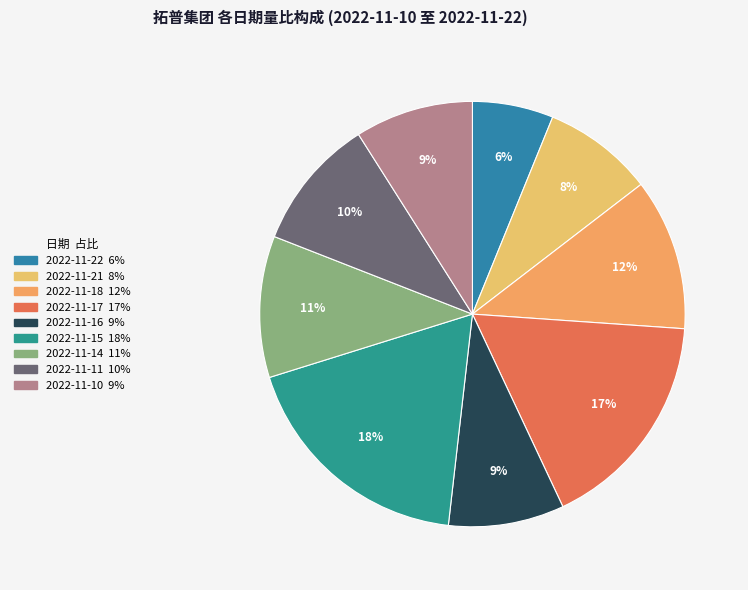

Count the number of slices in the pie.

9